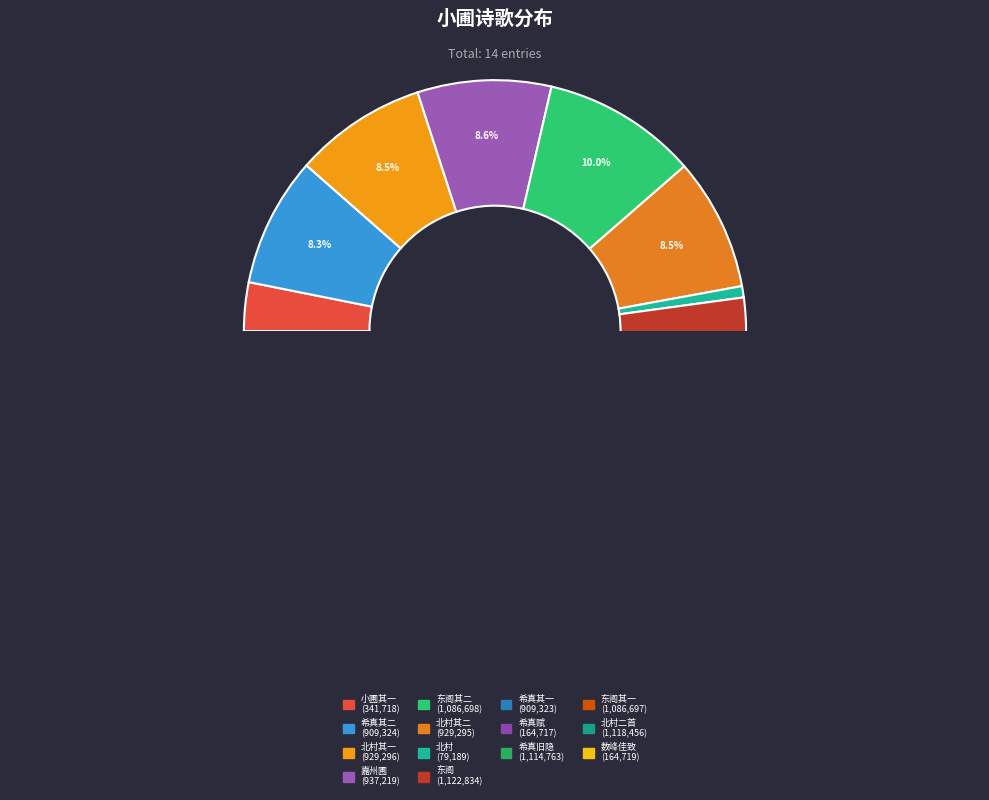

Combined, what portion of the pie is 偶得希真岩壑旧隐正在小圃因赋 and 雨过行视舍北菜圃因望北村久之二首 其二?

18.8%